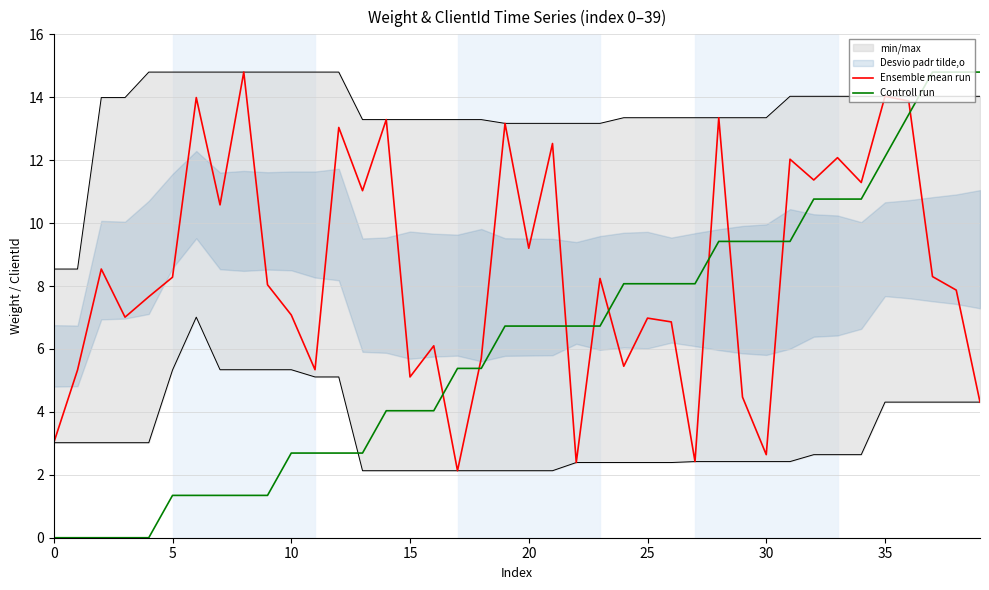

Is it true that Controll run equals 4.0 at 15?

True